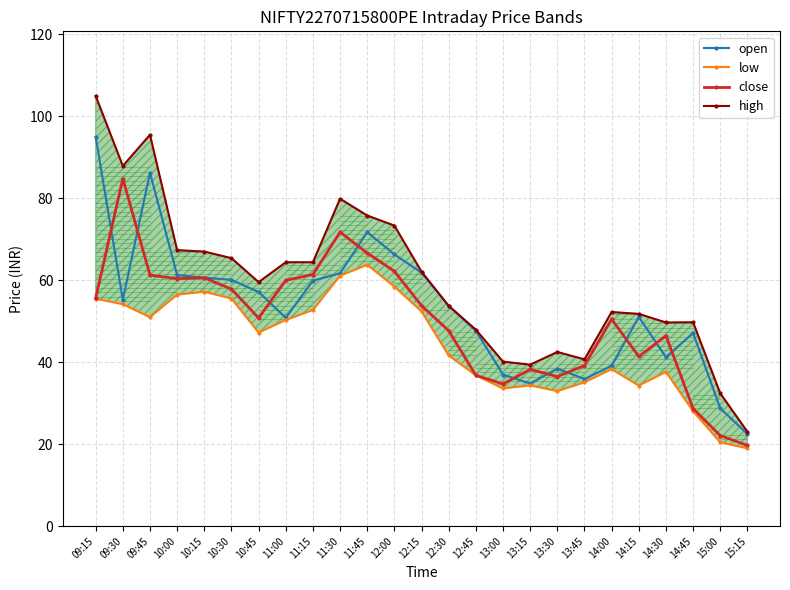

What is the label of the 12th point from the right?

12:30